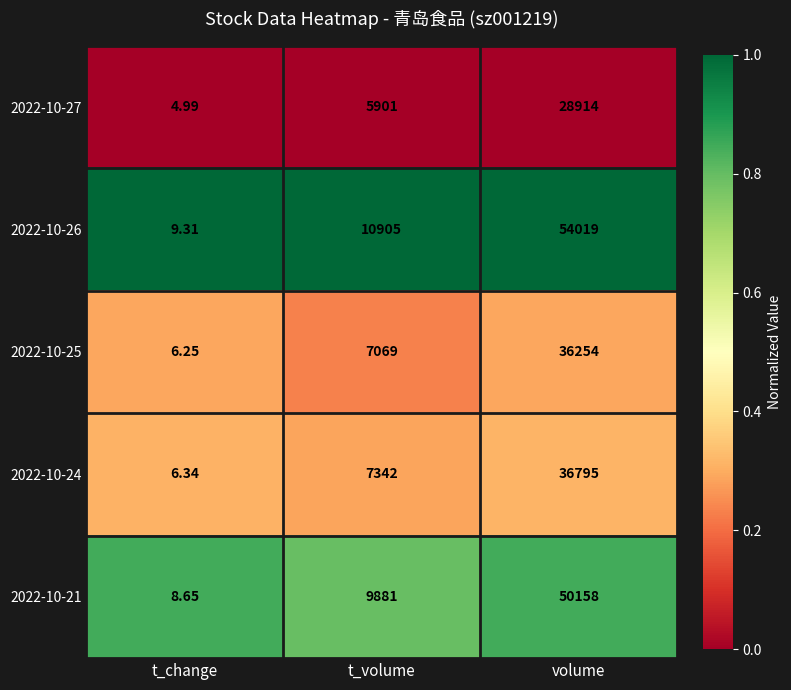

Where is 2022-10-26 nearest to the value 27014?

t_volume